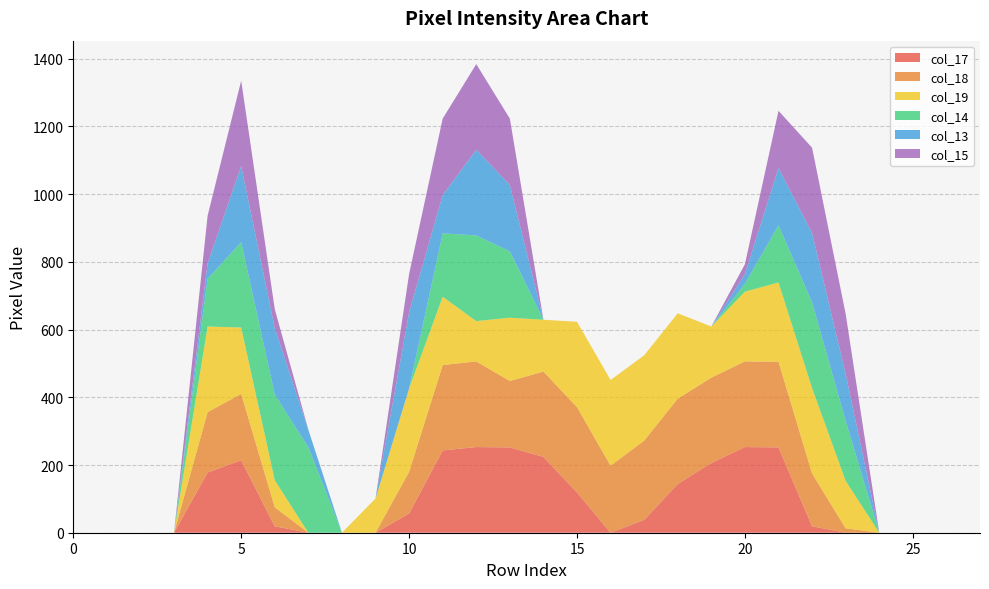

Reading right to left, what are all the values shown in this chart?

col_17: 27=0	26=0	25=0	24=0	23=0	22=19	21=252	20=253	19=206	18=144	17=38	16=0	15=119	14=224	13=252	12=253	11=243	10=57	9=0	8=0	7=0	6=19	5=214	4=178	3=0	2=0	1=0	0=0
col_18: 27=0	26=0	25=0	24=0	23=13	22=156	21=253	20=253	19=252	18=252	17=234	16=198	15=252	14=252	13=196	12=253	11=252	10=123	9=0	8=0	7=0	6=56	5=196	4=178	3=0	2=0	1=0	0=0
col_19: 27=0	26=0	25=0	24=0	23=140	22=252	21=234	20=206	19=151	18=252	17=252	16=253	15=252	14=153	13=187	12=119	11=202	10=246	9=101	8=0	7=0	6=80	5=196	4=253	3=0	2=0	1=0	0=0
col_14: 27=0	26=0	25=0	24=0	23=177	22=253	21=169	20=23	19=0	18=0	17=0	16=0	15=0	14=0	13=196	12=253	11=187	10=0	9=0	8=0	7=252	6=253	5=252	4=141	3=0	2=0	1=0	0=0
col_13: 27=0	26=0	25=0	24=0	23=139	22=205	21=169	20=29	19=0	18=0	17=0	16=0	15=0	14=0	13=196	12=253	11=113	10=225	9=0	8=0	7=52	6=196	5=225	4=45	3=0	2=0	1=0	0=0
col_15: 27=0	26=0	25=0	24=0	23=177	22=252	21=169	20=29	19=0	18=0	17=0	16=0	15=0	14=0	13=196	12=253	11=226	10=113	9=0	8=0	7=0	6=56	5=252	4=141	3=0	2=0	1=0	0=0